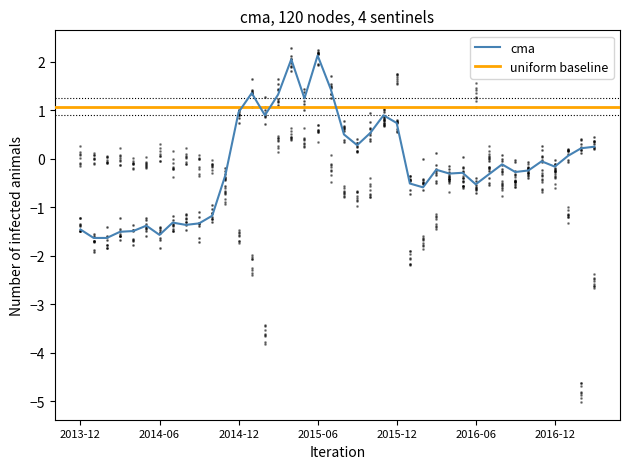

How many lines are shown in the chart?

2